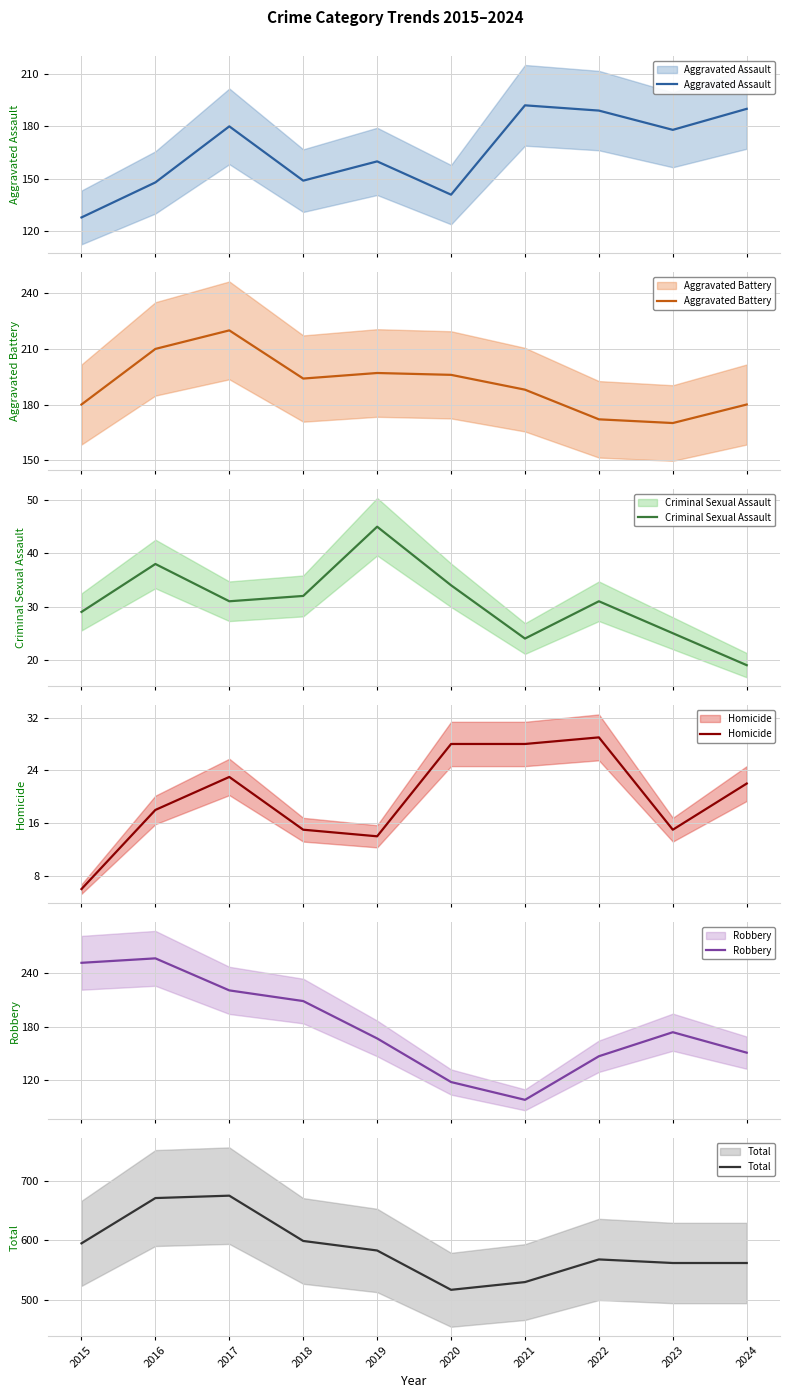

What is the difference between the maximum and second lowest values in the Aggravated Assault series?

51